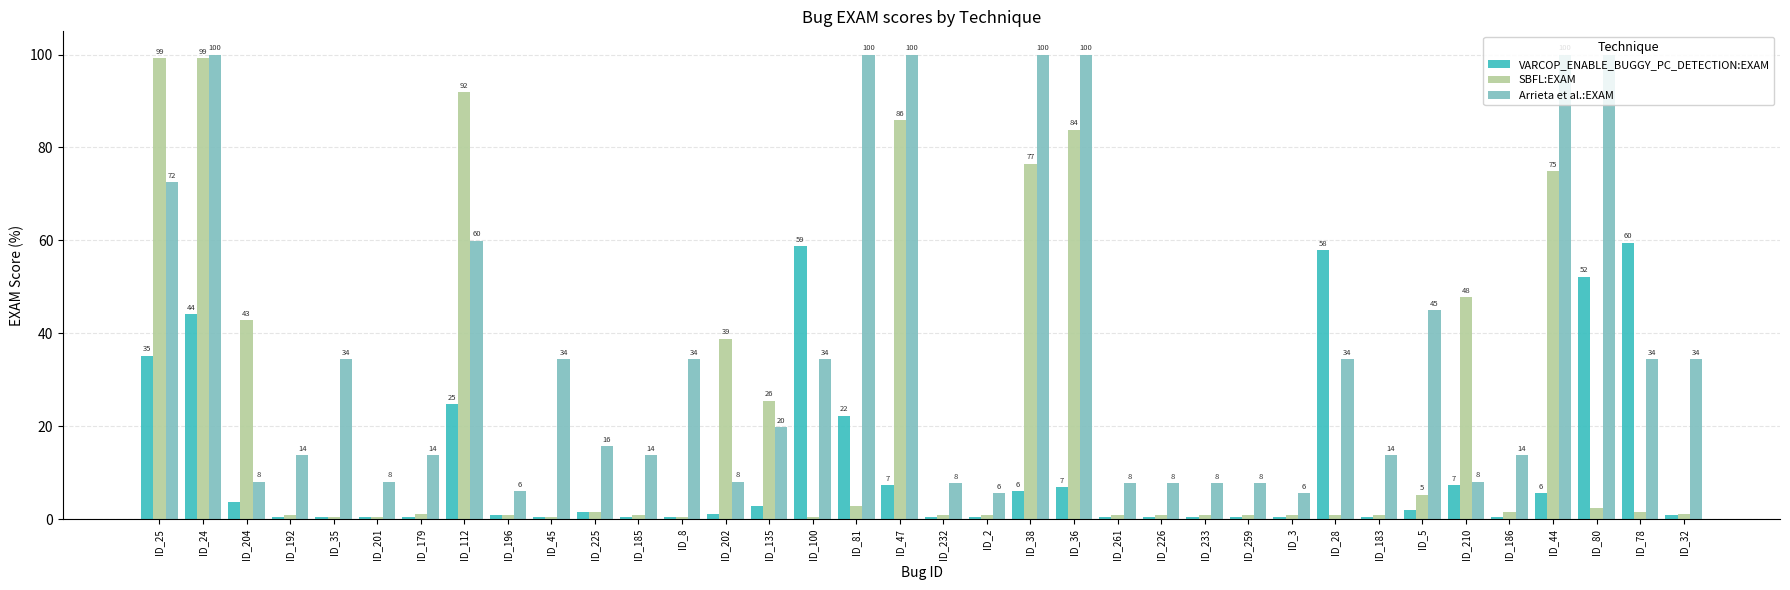

The SBFL:EXAM series shows 1.6 at ID_78. True or false?

True